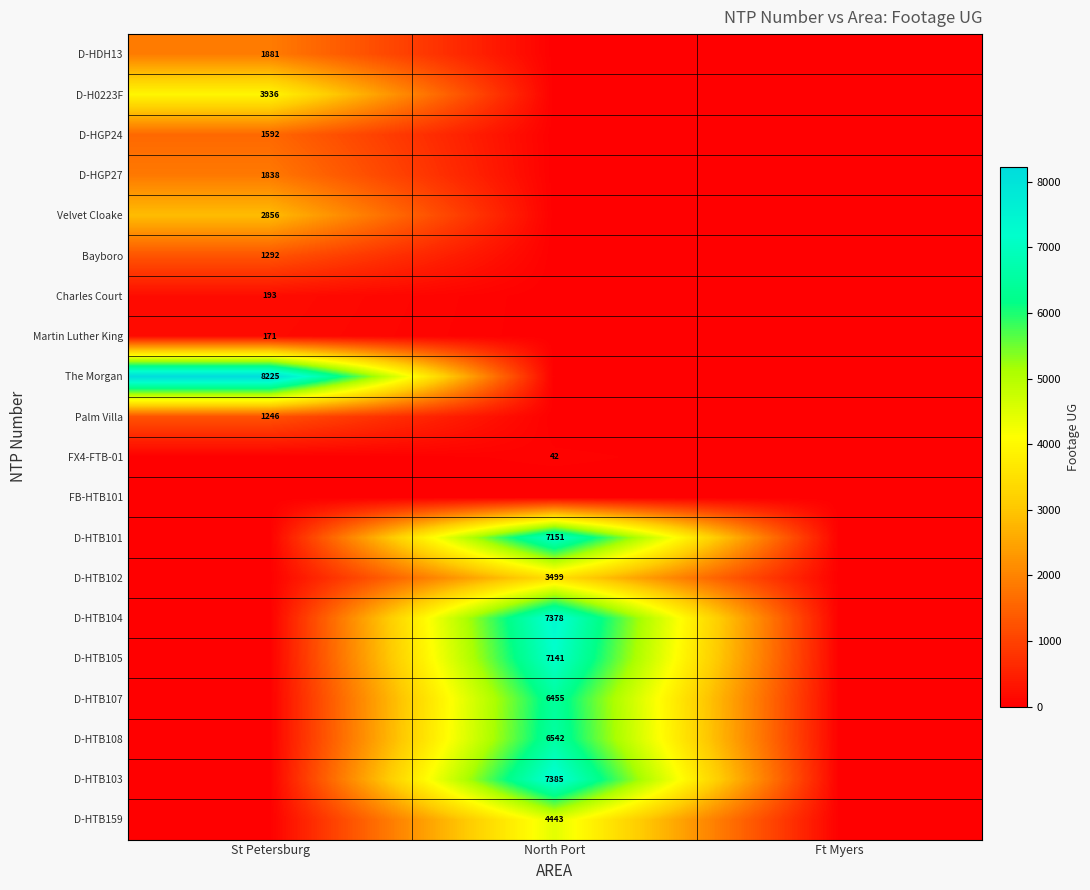

True or false: Martin Luther King has a value of 41 at St Petersburg.

False